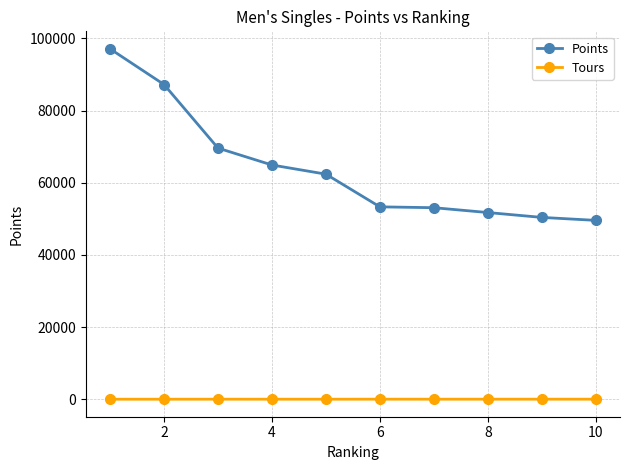

True or false: Tours has more than 0 points higher than both neighbors.

True